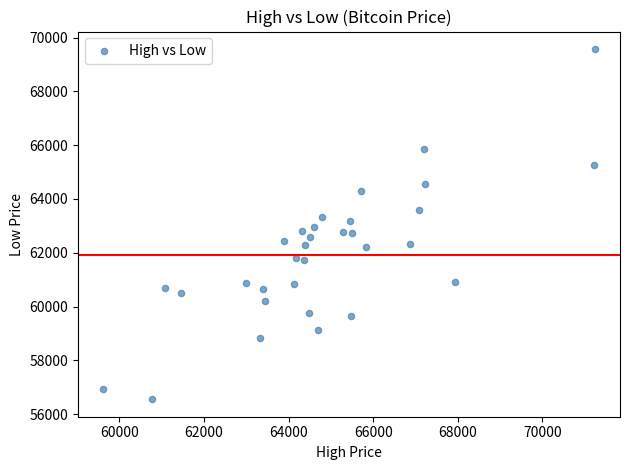

What is the range of X values (max minus min)?

11653.9